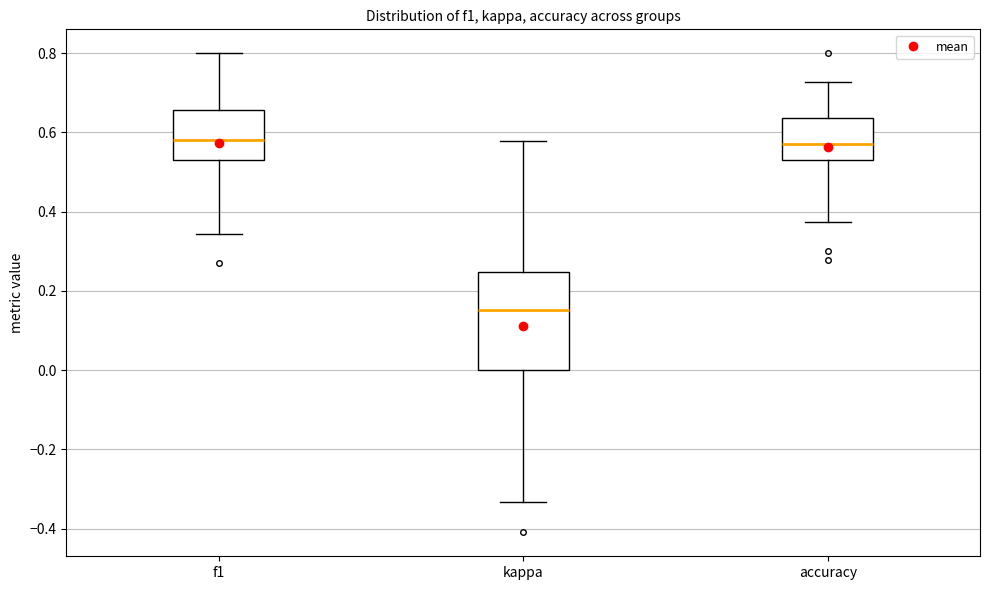

Which box is the tallest, from its lower edge to its upper edge?

kappa